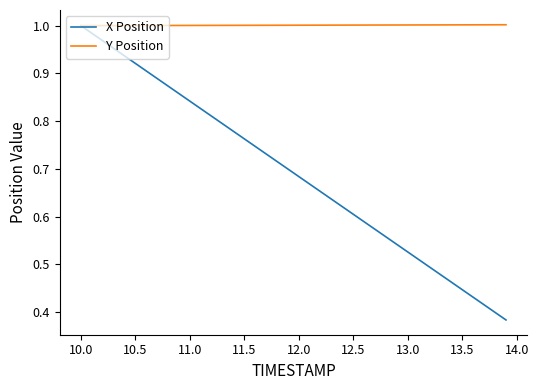

Which series has the widest spread of values?

X Position